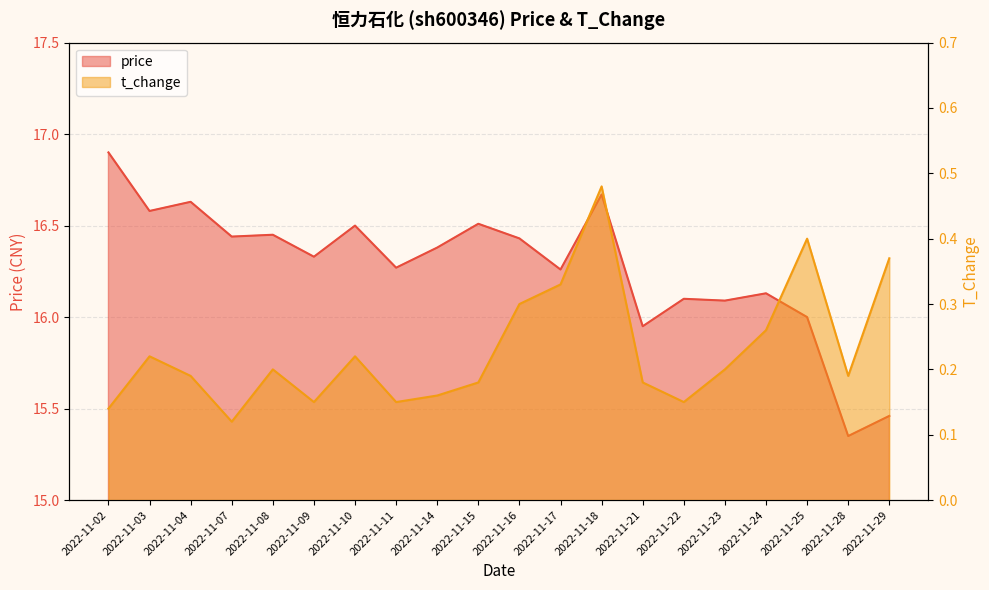

What is the average value of the t_change series?

0.2